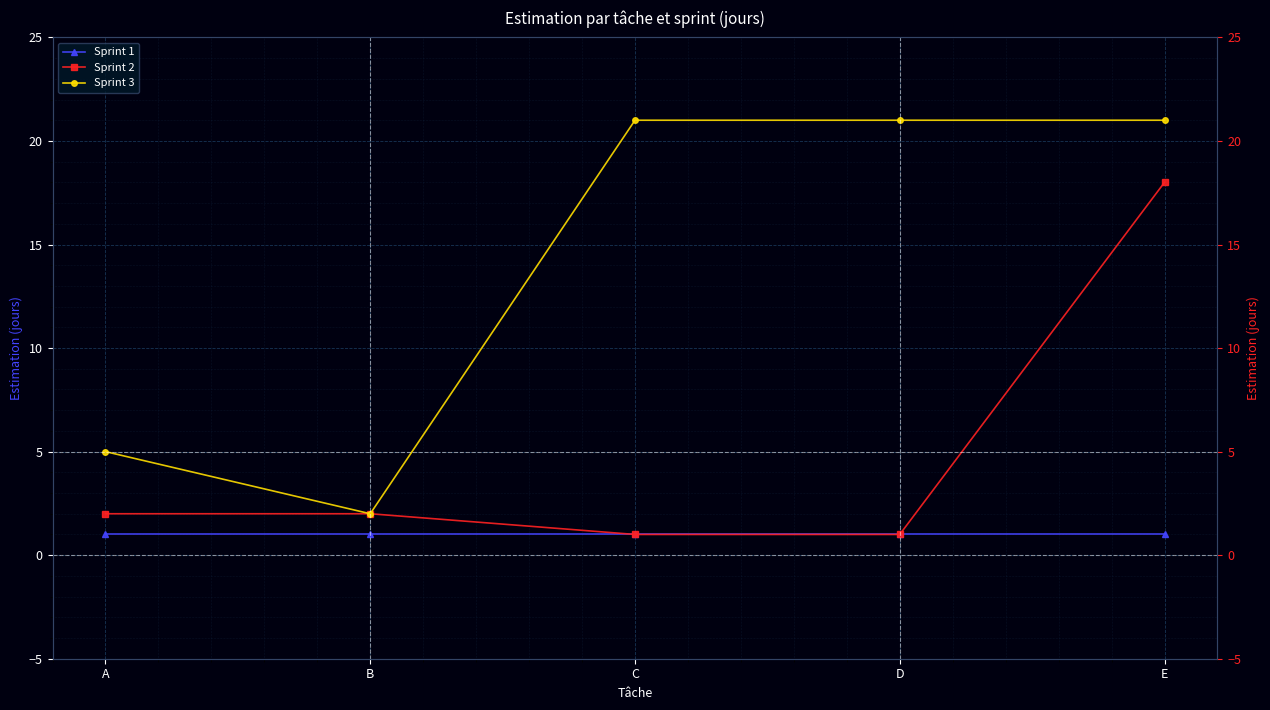

Reading left to right, extract all data points from this chart.

Sprint 1: A=1	B=1	C=1	D=1	E=1
Sprint 2: A=2	B=2	C=1	D=1	E=18
Sprint 3: A=5	B=2	C=21	D=21	E=21